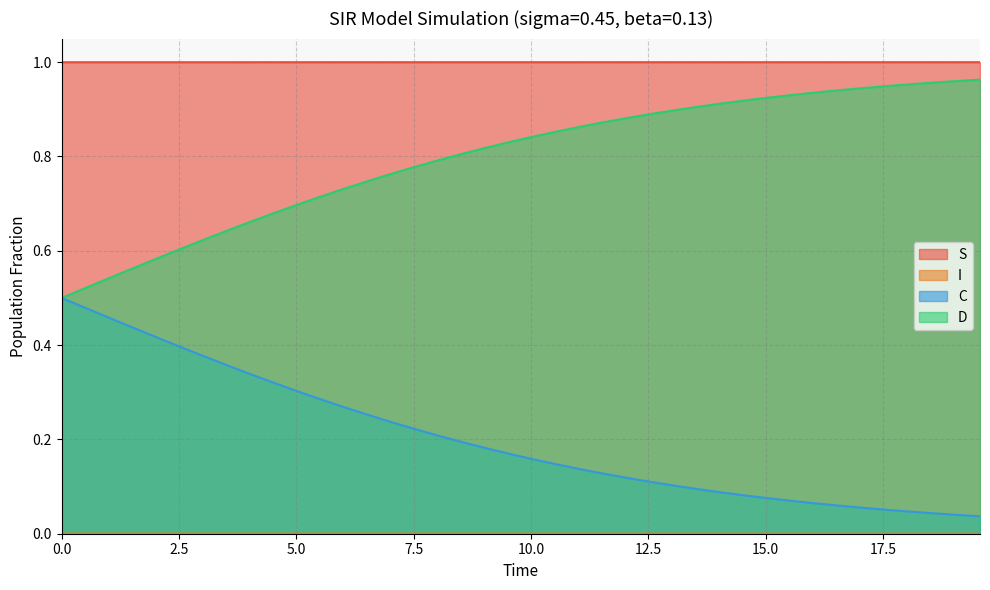

Count the I values in the range 0 to 1.

40